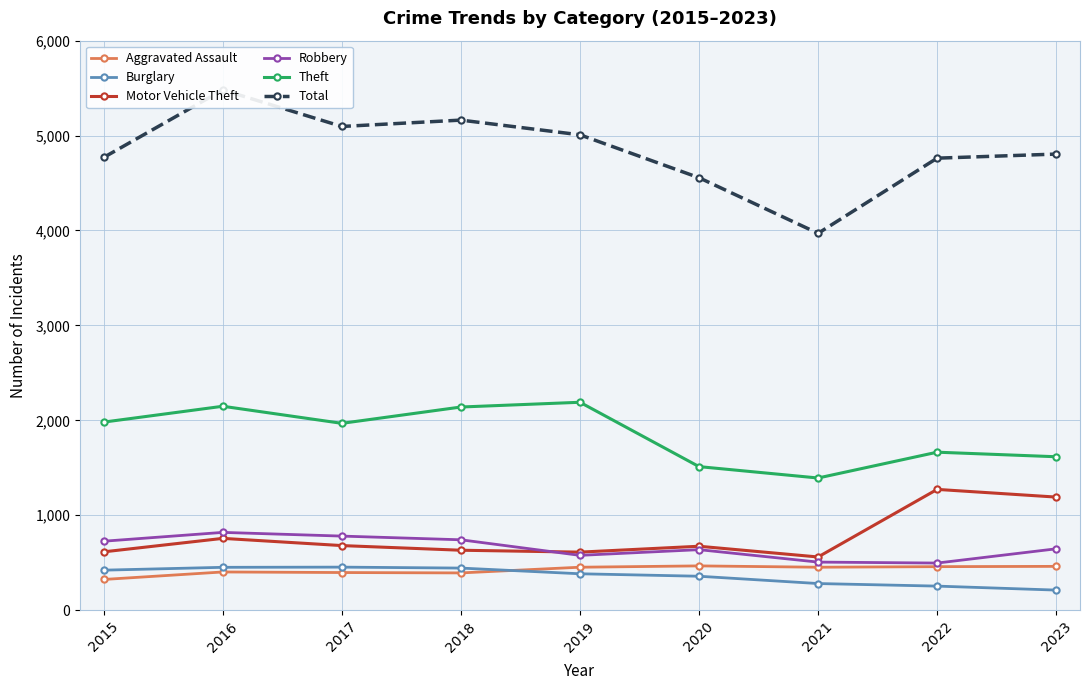

What is the difference between the Robbery values at 2023 and 2017?

134